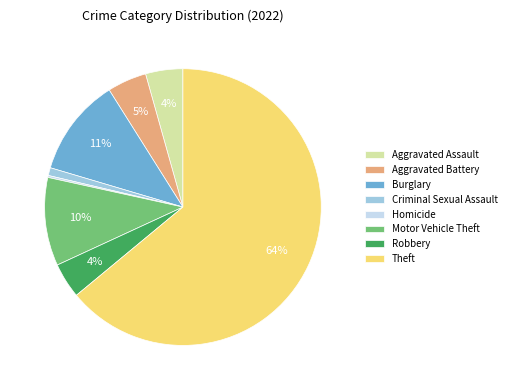

Is the sum of Theft and Aggravated Assault greater than half?

Yes